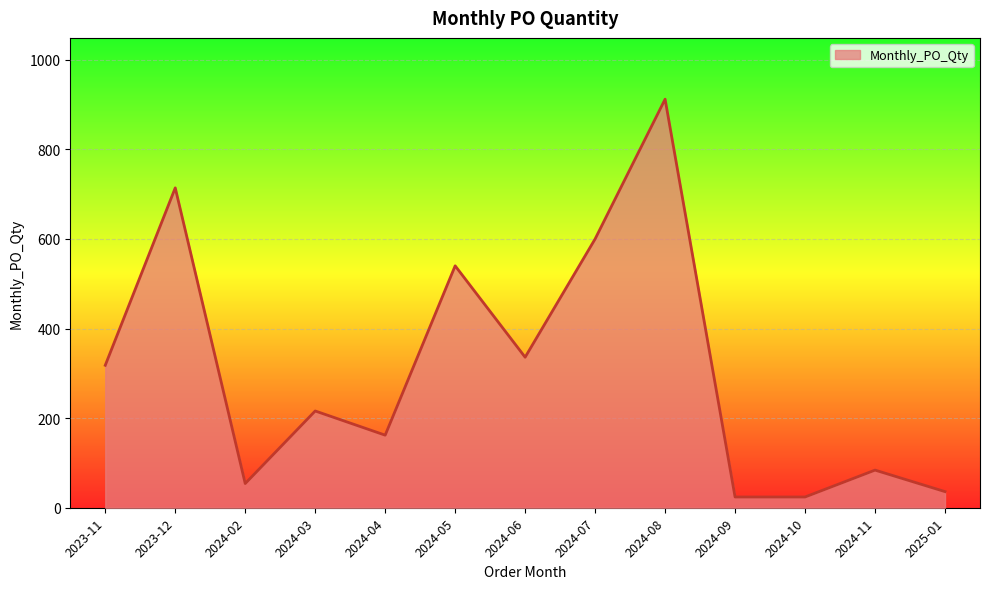

Which label corresponds to the largest value in the chart?

2024-08